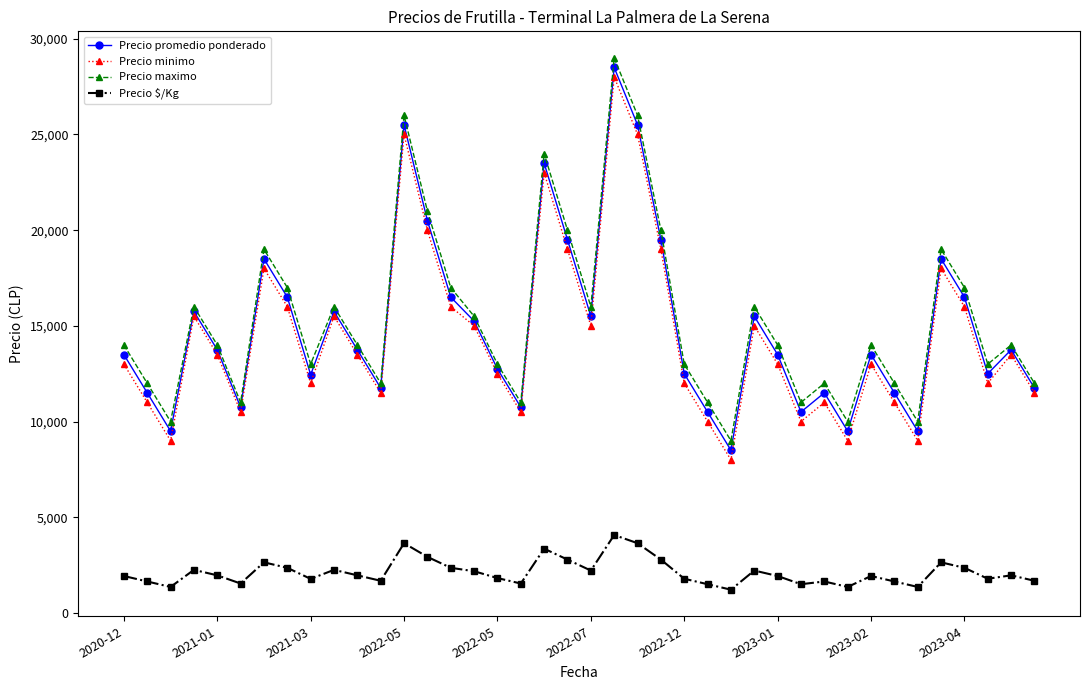

What is the value of the Precio minimo point at the 12th from the left?

11500